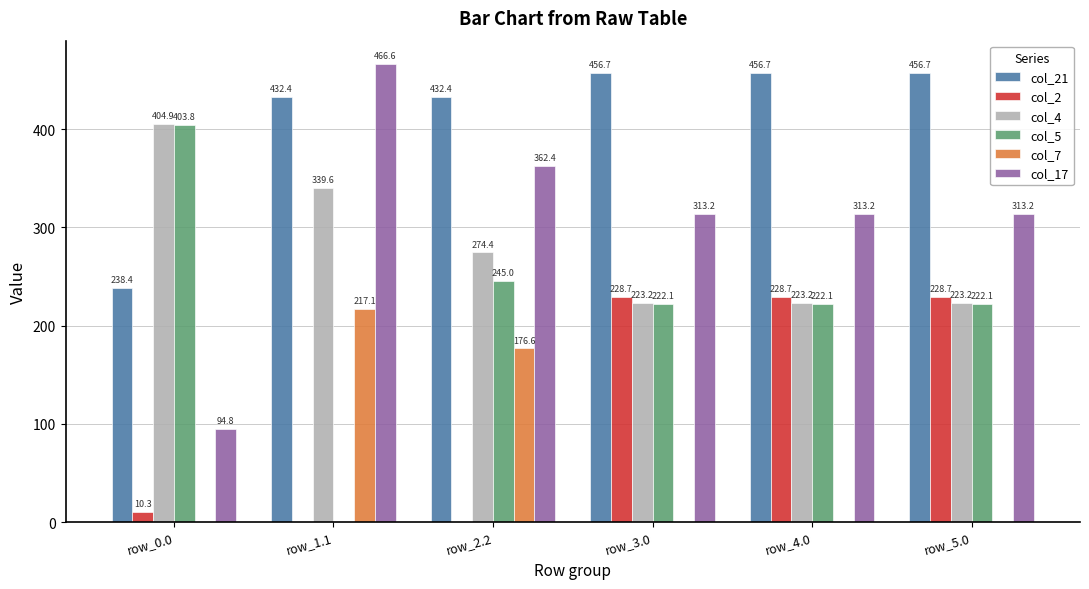

How many values in the col_4 series exceed 274?

3